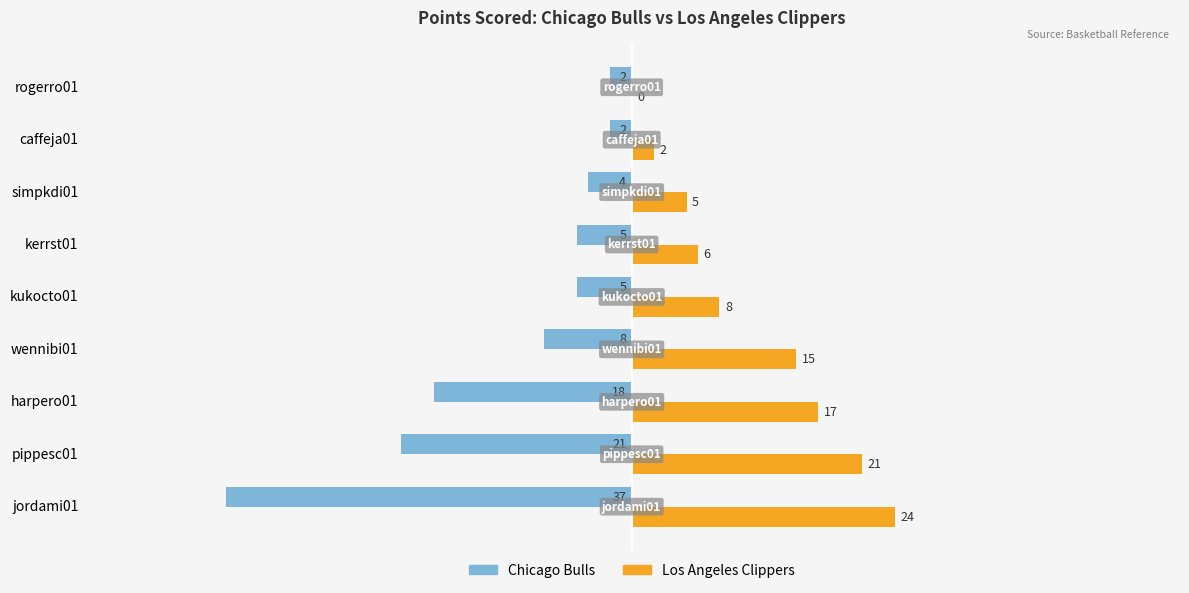

Is the value of Los Angeles Clippers at simpkdi01 greater than the value of Chicago Bulls at pippesc01?

Yes